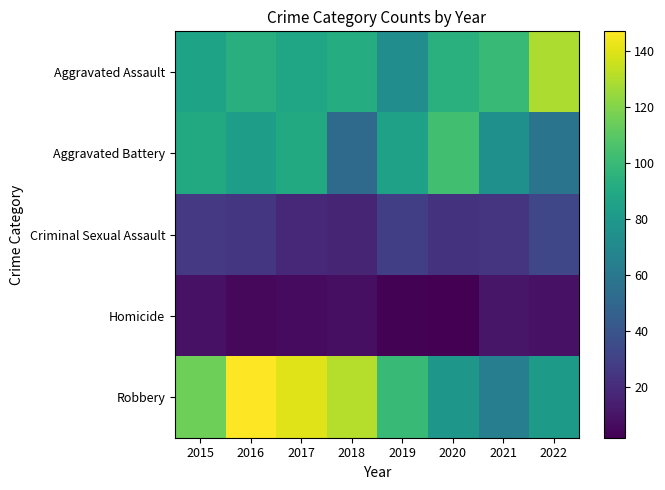

How many series are shown in this chart?

5